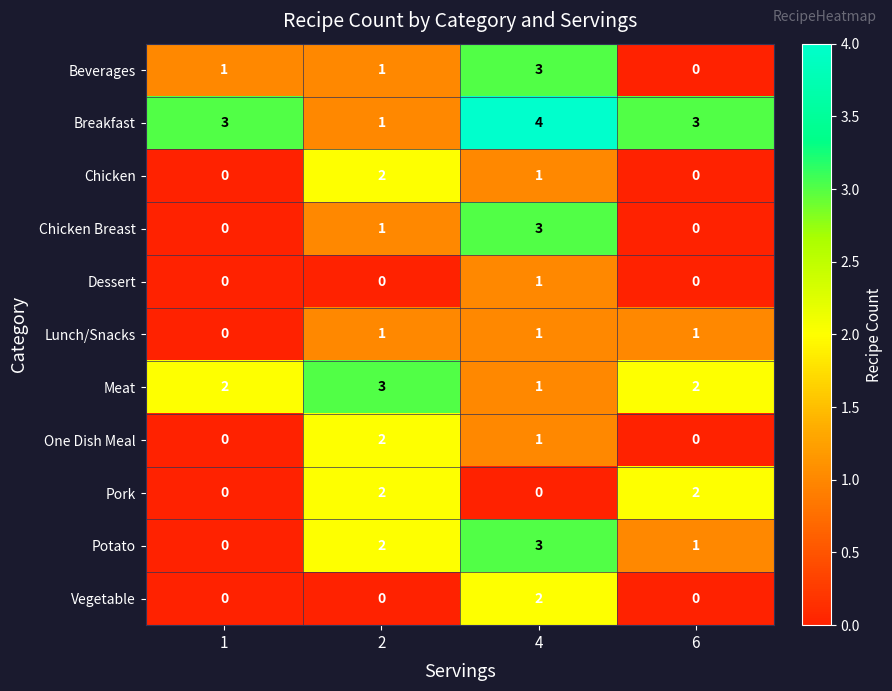

What is the spread (max minus min) of values at 6?

3